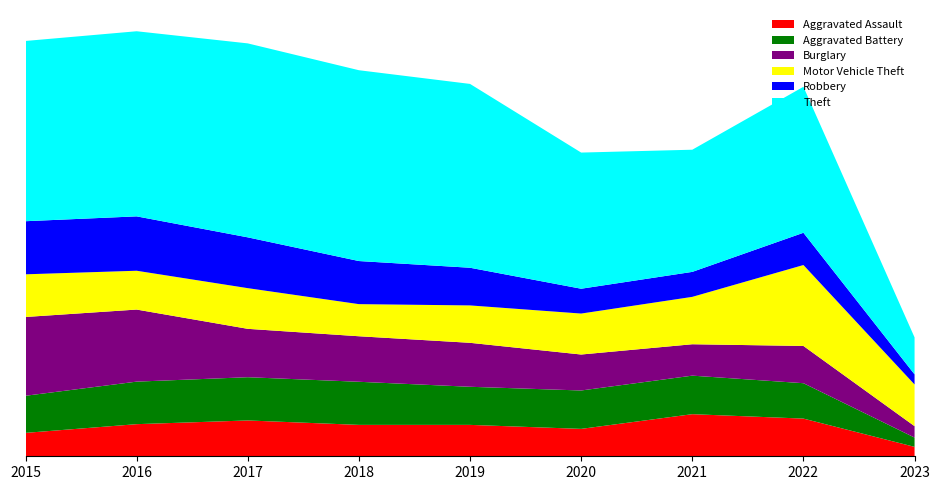

Reading left to right, transcribe all the data shown in this chart.

Aggravated Assault: 2015=164	2016=225	2017=251	2018=220	2019=220	2020=192	2021=295	2022=264	2023=66
Aggravated Battery: 2015=260	2016=298	2017=303	2018=302	2019=267	2020=269	2021=270	2022=248	2023=65
Burglary: 2015=552	2016=505	2017=339	2018=319	2019=308	2020=252	2021=220	2022=261	2023=80
Motor Vehicle Theft: 2015=299	2016=272	2017=285	2018=225	2019=262	2020=287	2021=332	2022=567	2023=292
Robbery: 2015=372	2016=381	2017=356	2018=302	2019=264	2020=174	2021=175	2022=226	2023=71
Theft: 2015=1263	2016=1297	2017=1359	2018=1337	2019=1288	2020=954	2021=856	2022=1023	2023=259